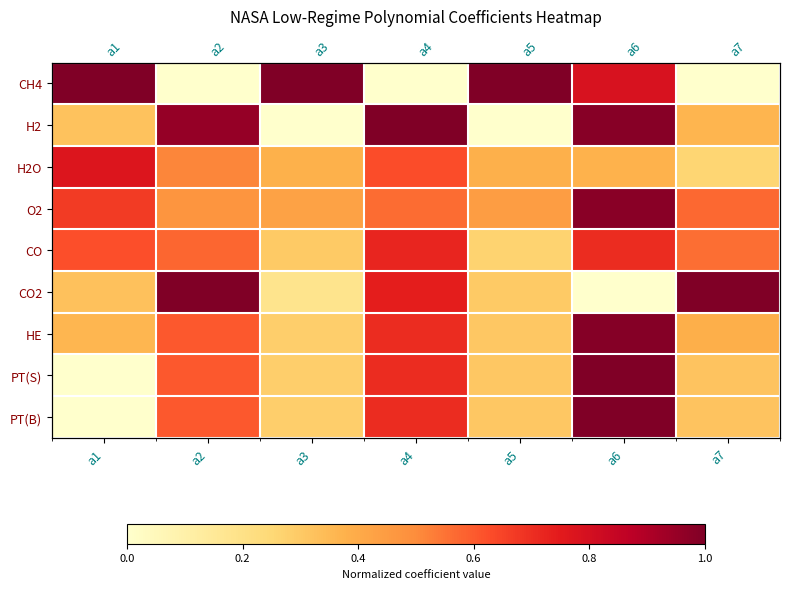

At which label is O2 closest to 0?

a3